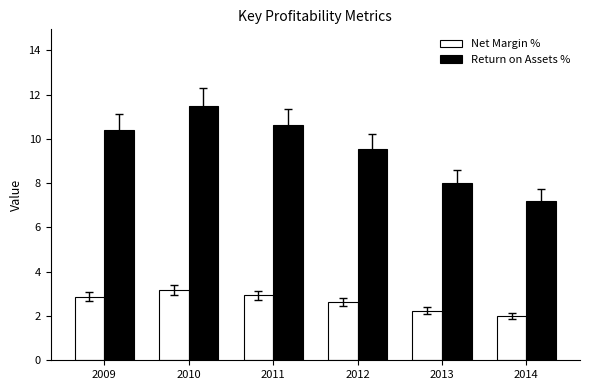

What is the minimum value for Net Margin %?

2.0